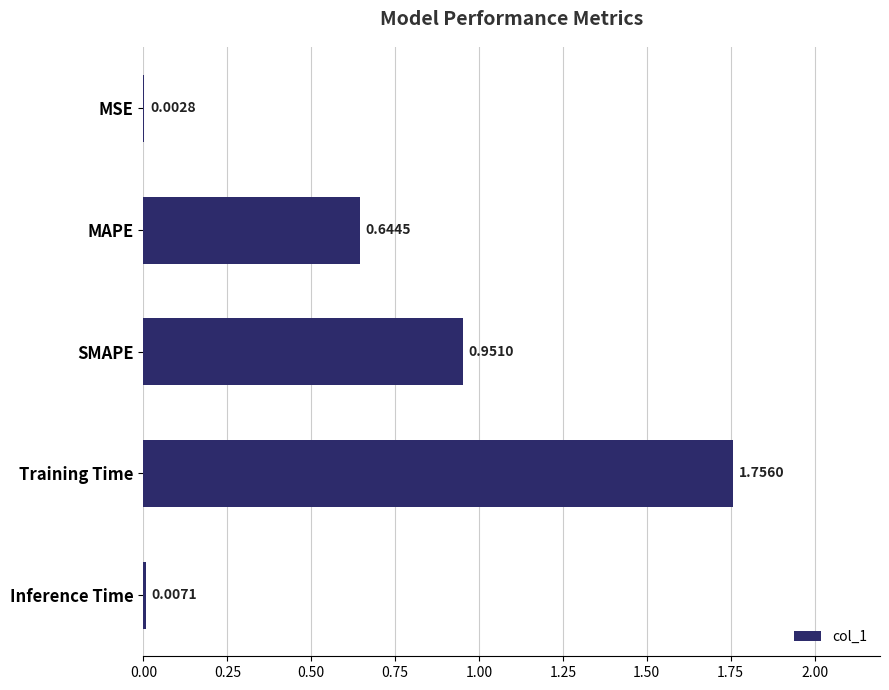

What is the sum of all values?

3.4